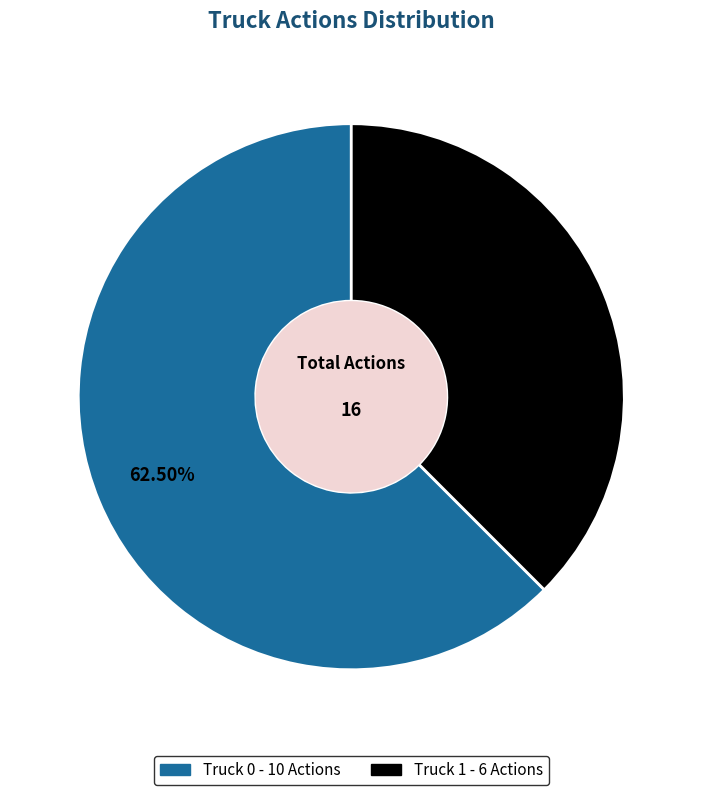

What is the majority slice?

Truck 0